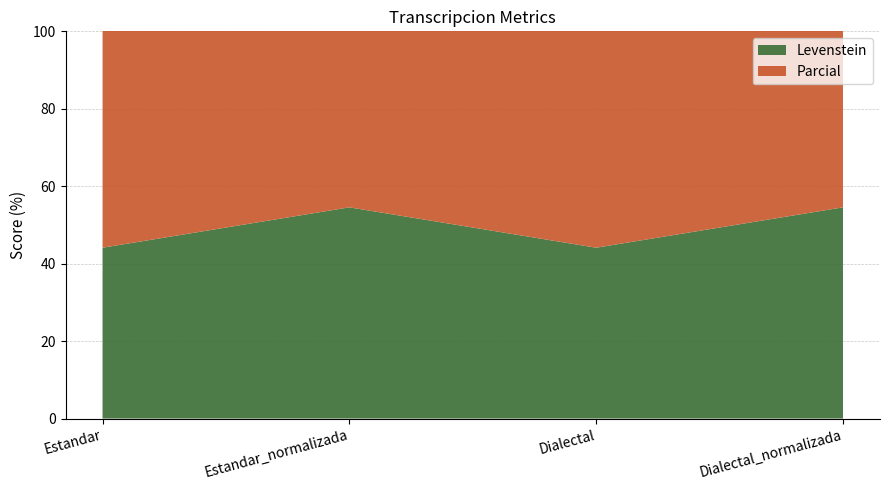

Reading left to right, list all the values displayed in this chart.

Levenstein: 44.1	54.5	44.1	54.5
Parcial: 63.2	66.7	63.2	66.7